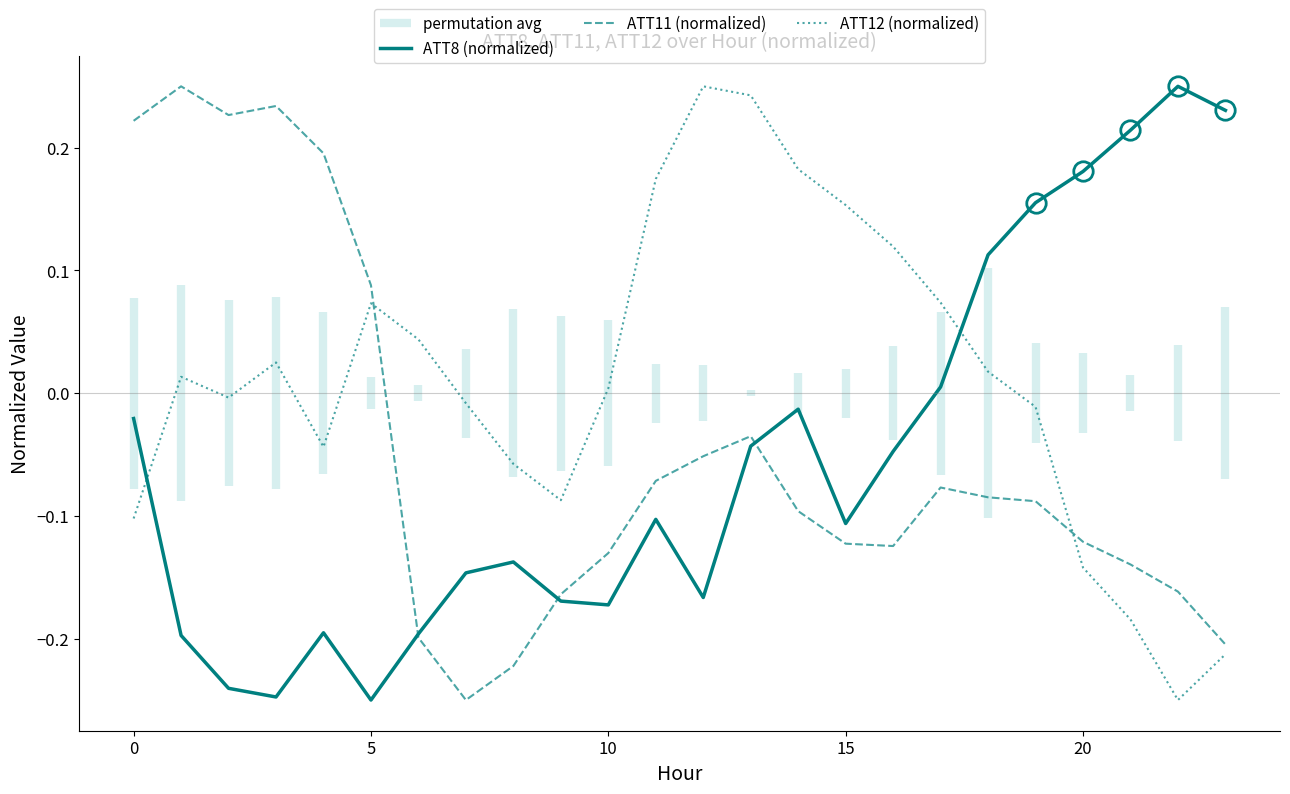

Which series has the largest total across all categories?

ATT12 (normalized)